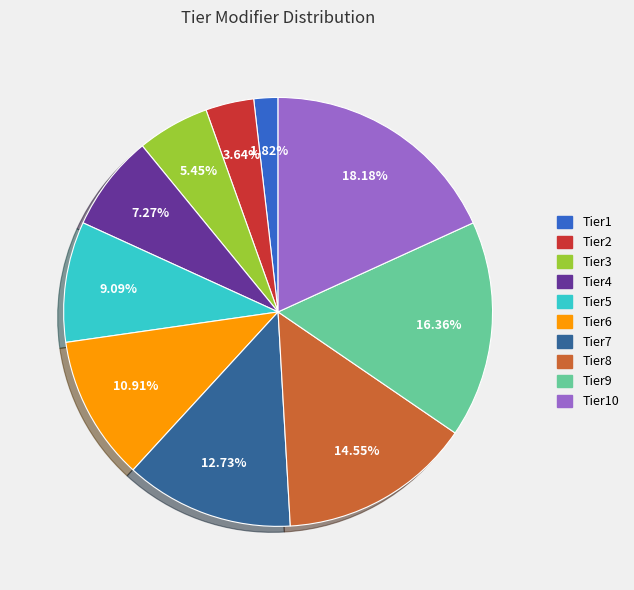

To the nearest percent, what is the difference between the largest and smallest slice percentages?

16%